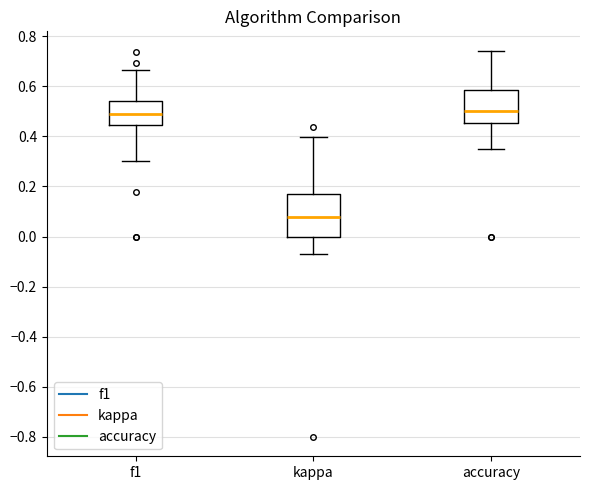

Comparing the boxes themselves (not the whiskers), which one is the tallest?

kappa